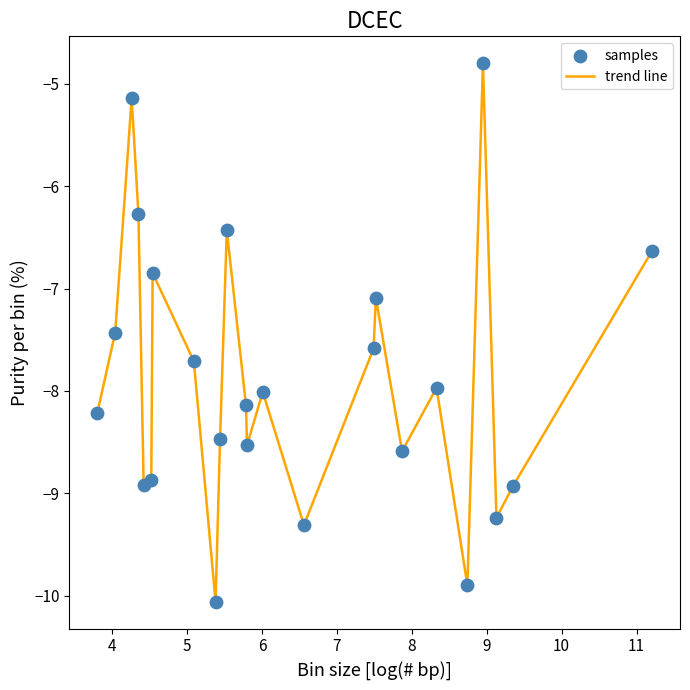

What is the smallest value displayed?

-10.1